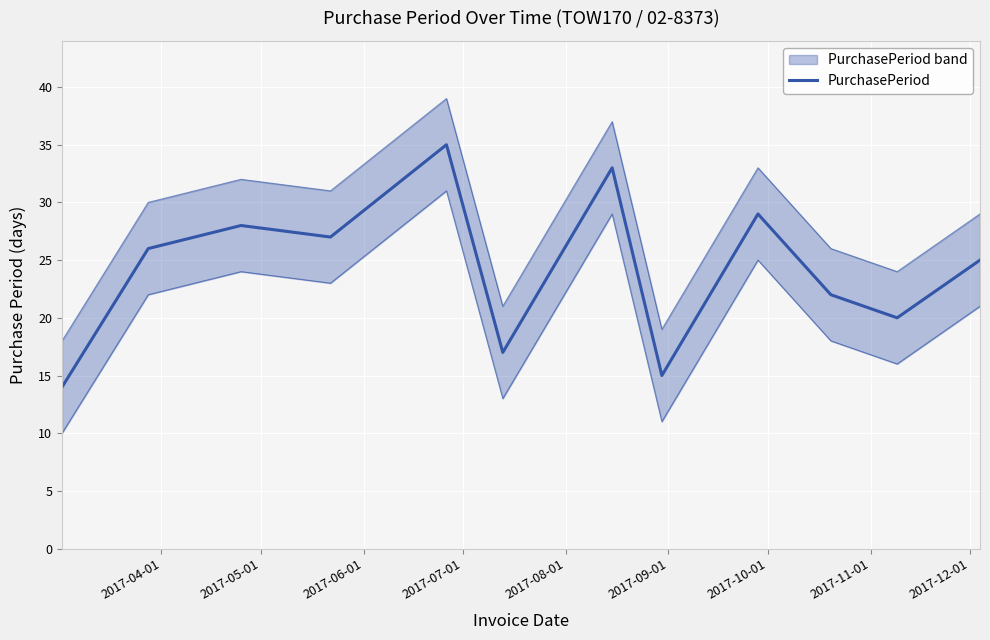

How many data points are above 26?

5